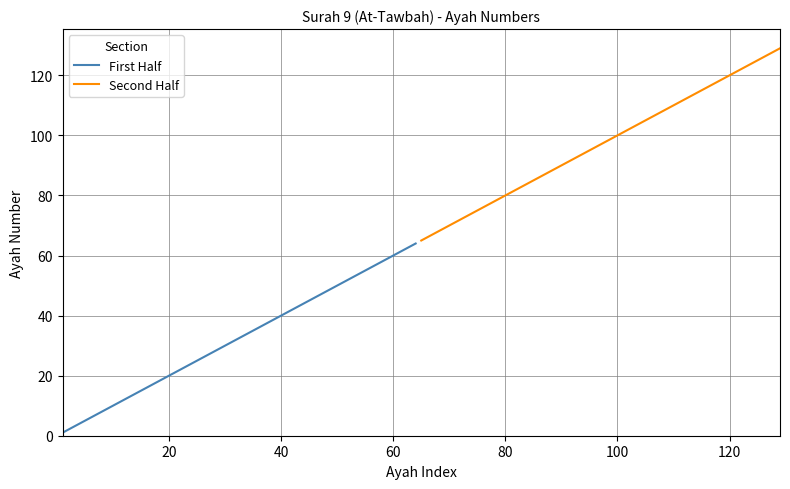

The First Half series shows 20 at 20. True or false?

True